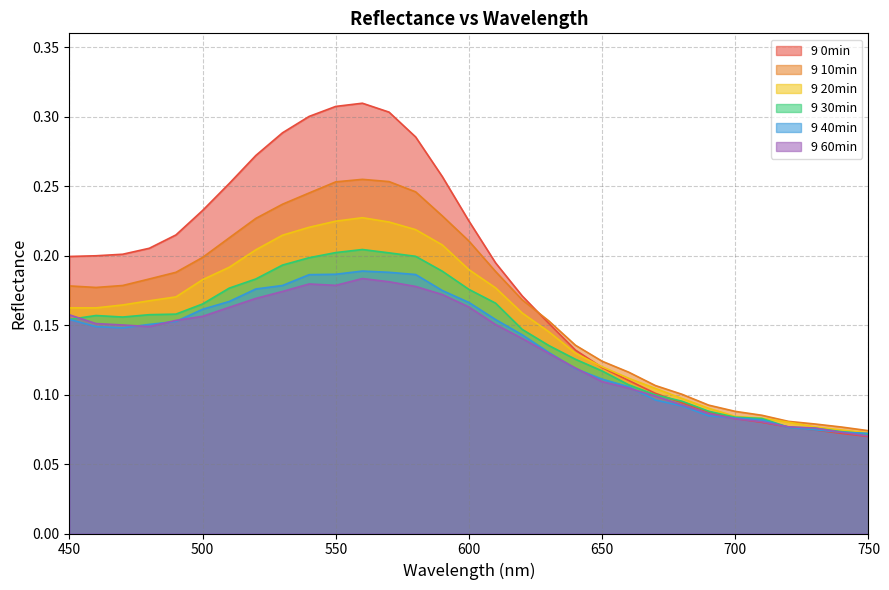

The value of 9 30min at 560 is 0.2. True or false?

True